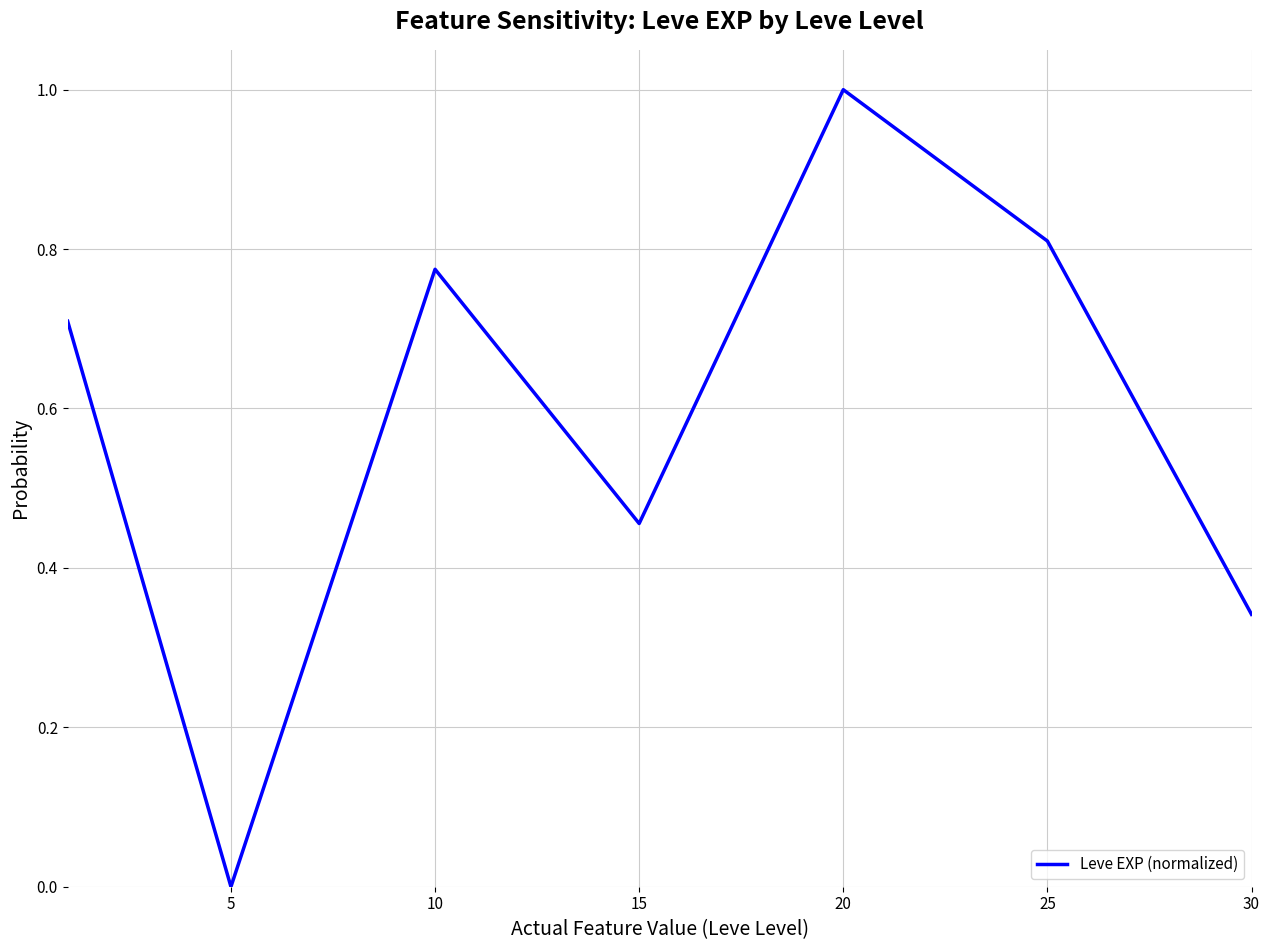

What is the average value?

0.6